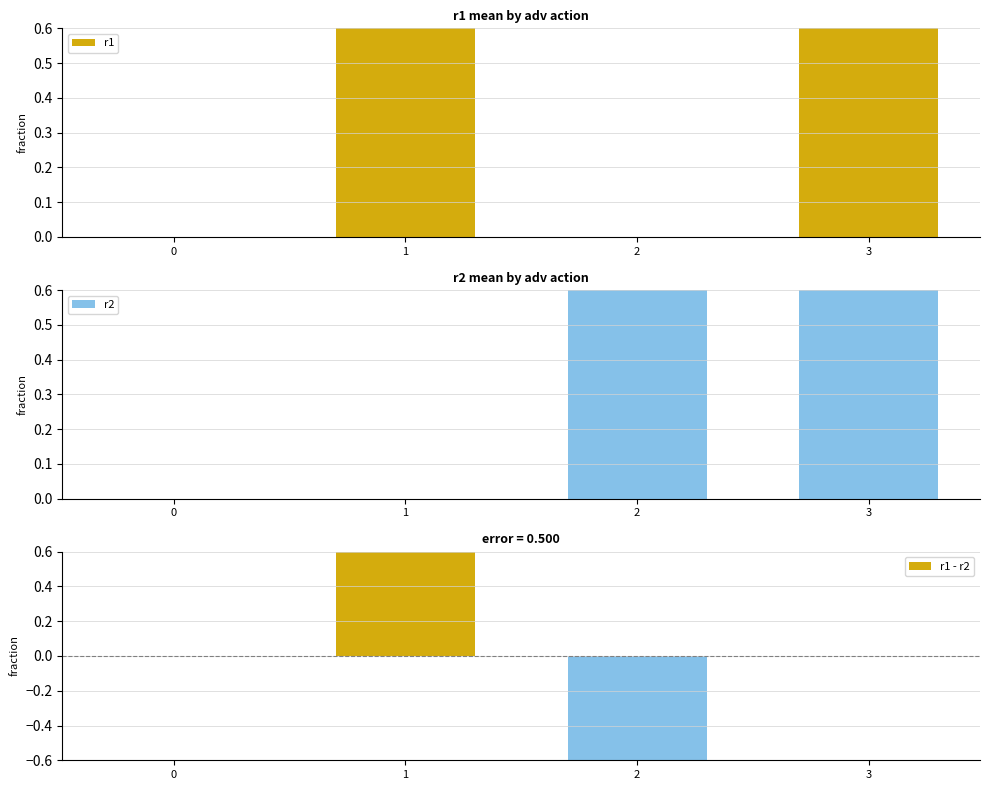

What is the difference between the second highest and second lowest values in the r1 series?

1